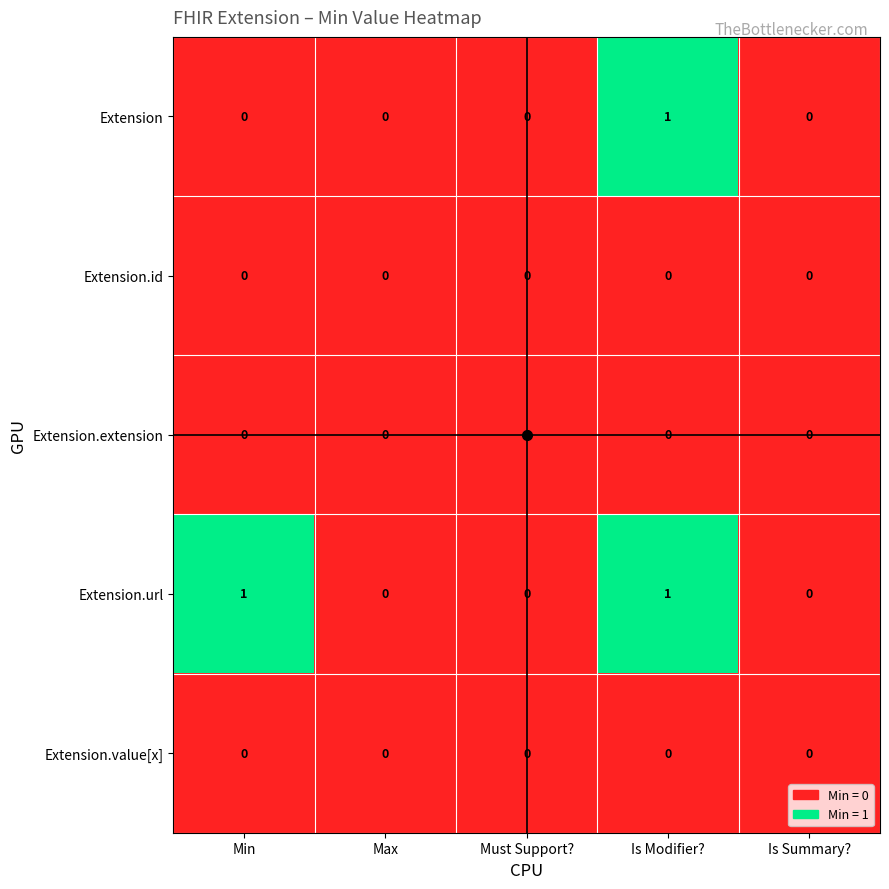

At which label does Extension reach its peak?

Is Modifier?